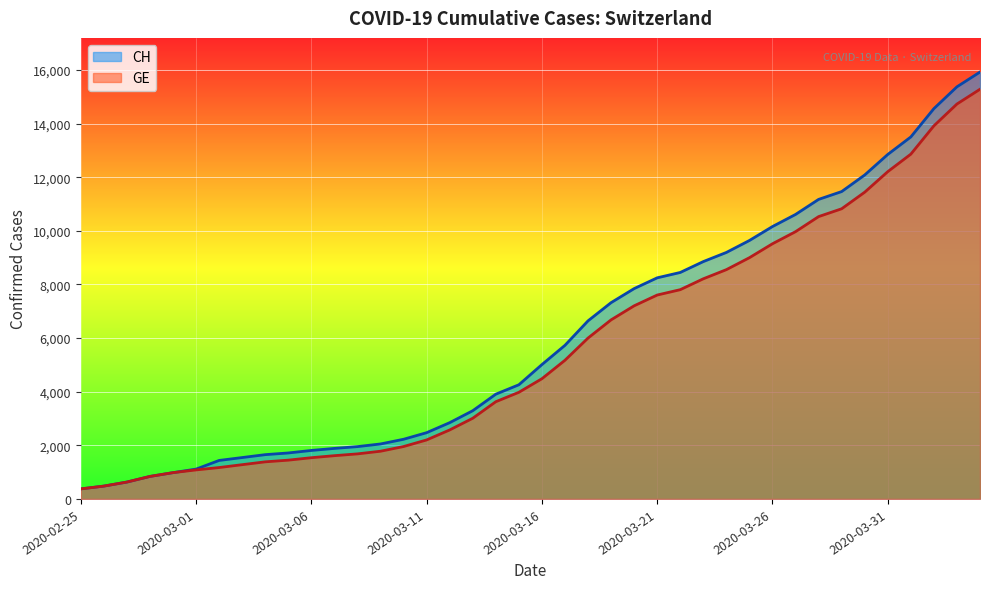

Rank the series by their average value, from lowest to highest.

GE, CH